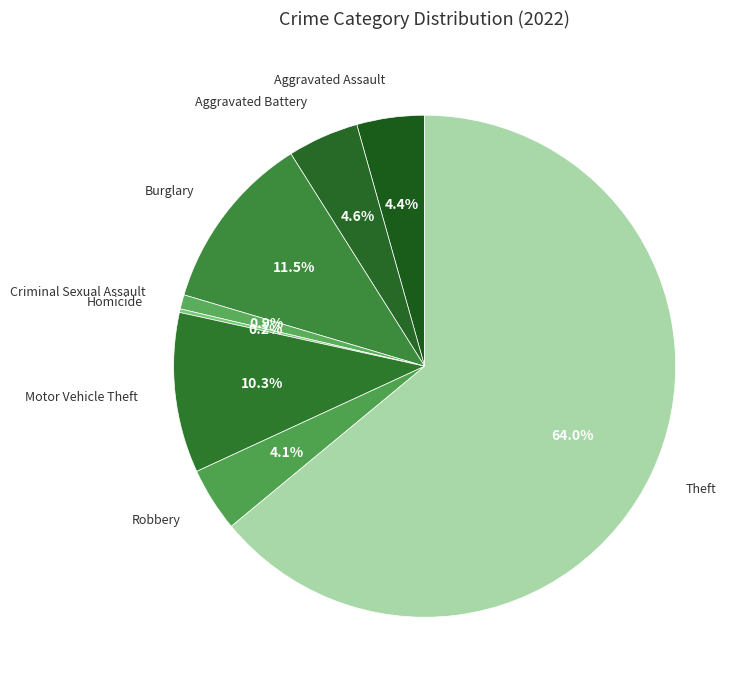

Is Theft the majority of the pie?

Yes